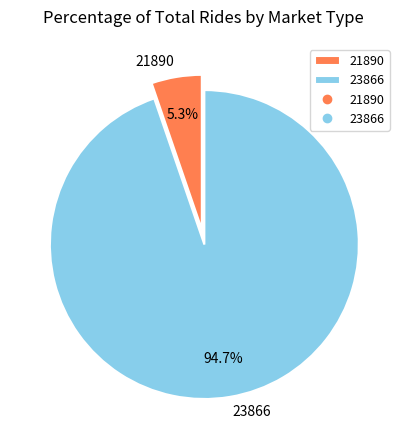

Which category accounts for the majority?

23866